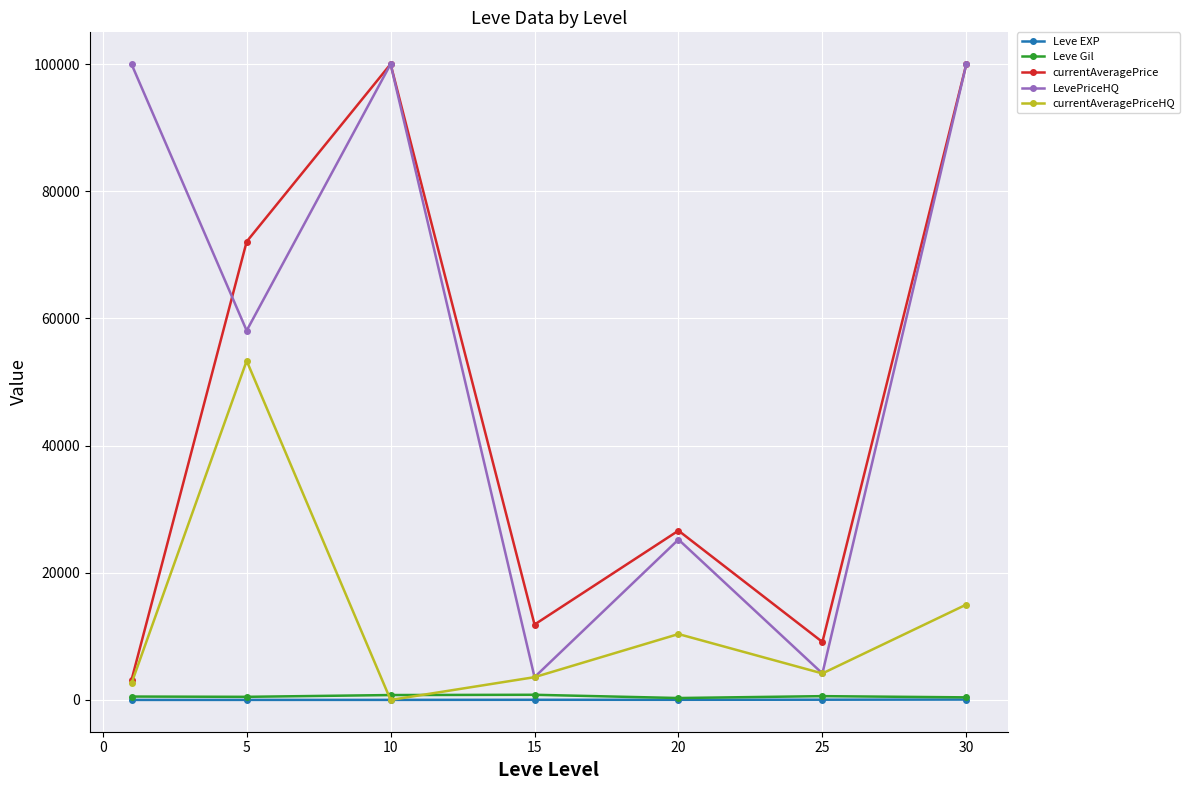

At how many categories does at least one series exceed 75704?

3